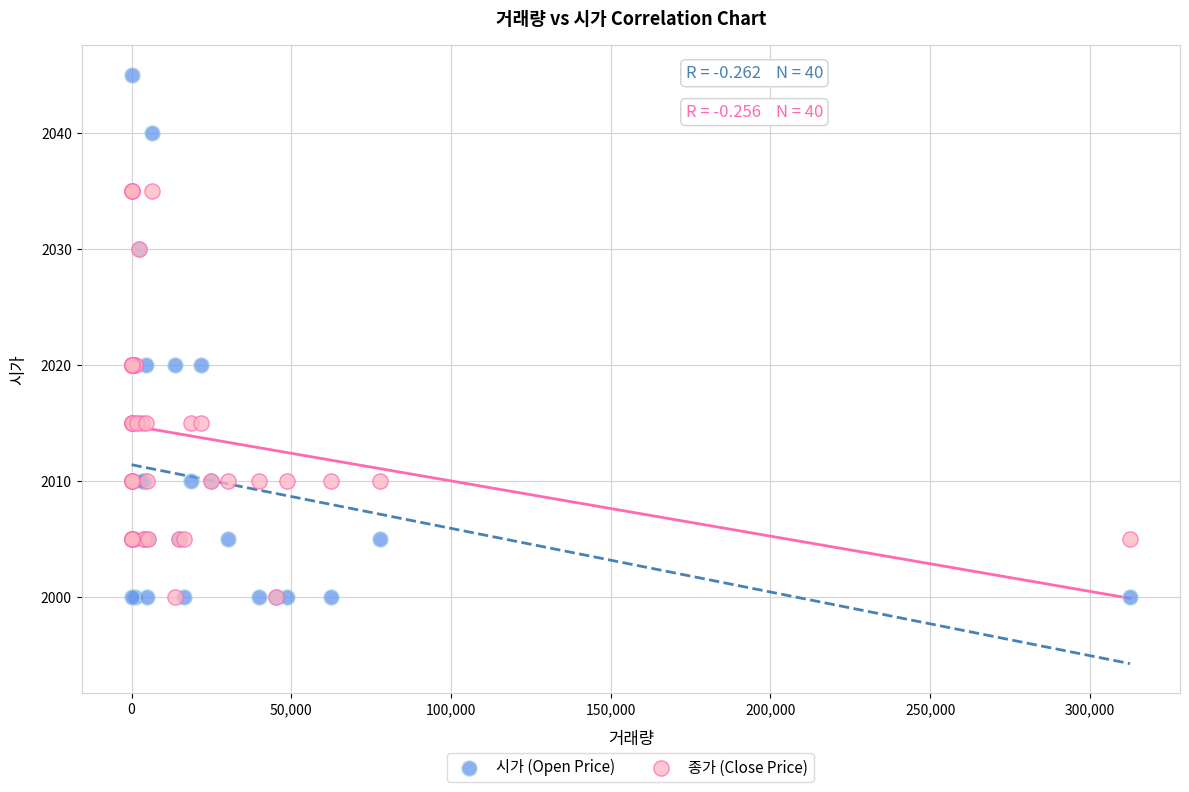

Which series has the widest spread of Y values?

시가 (Open Price)